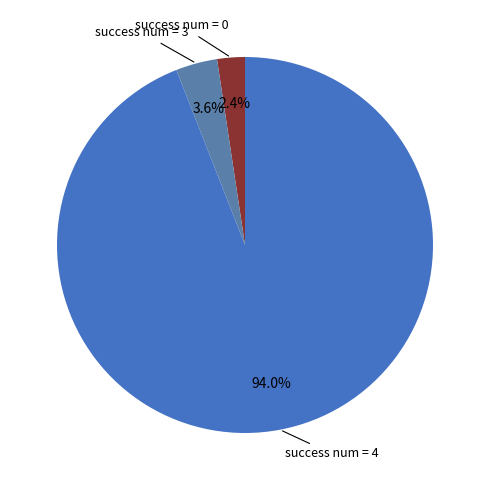

How many segments does this pie chart have?

3